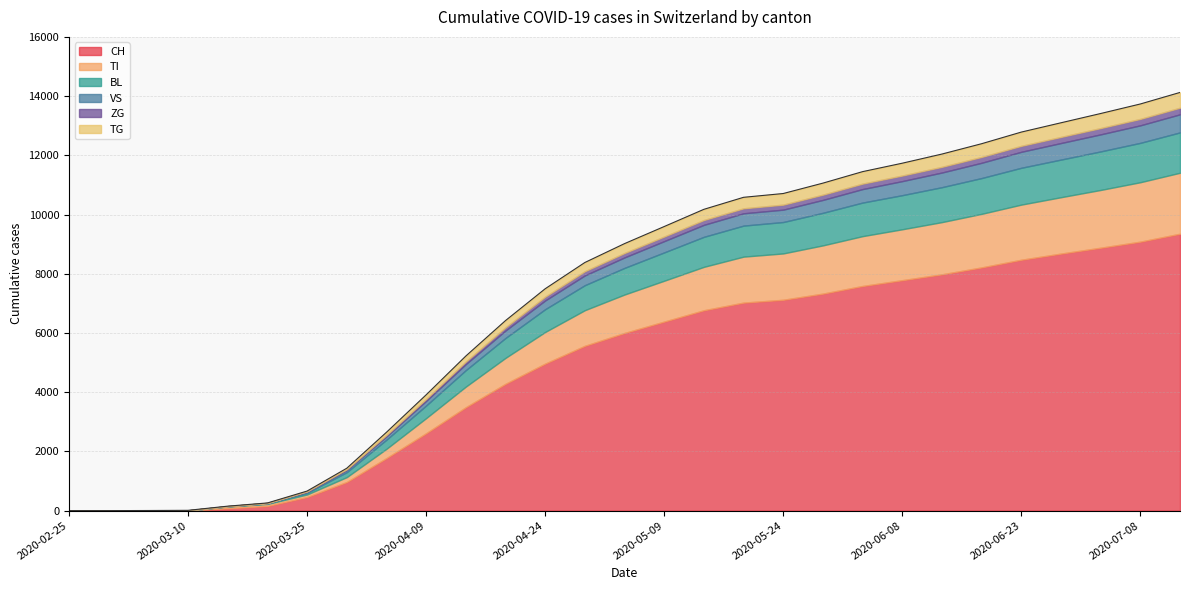

List the series in order of their peak value, lowest first.

ZG, TG, VS, BL, TI, CH